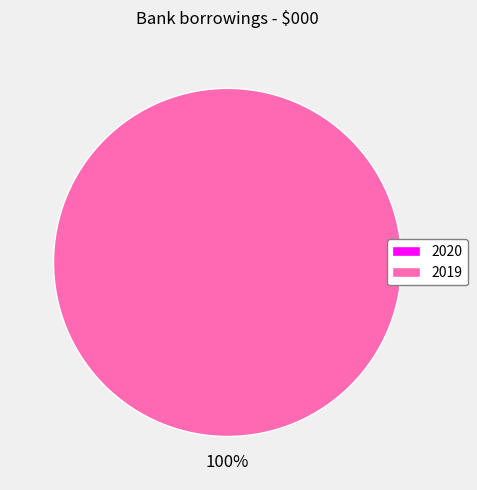

Which category has the biggest portion of the pie?

2019